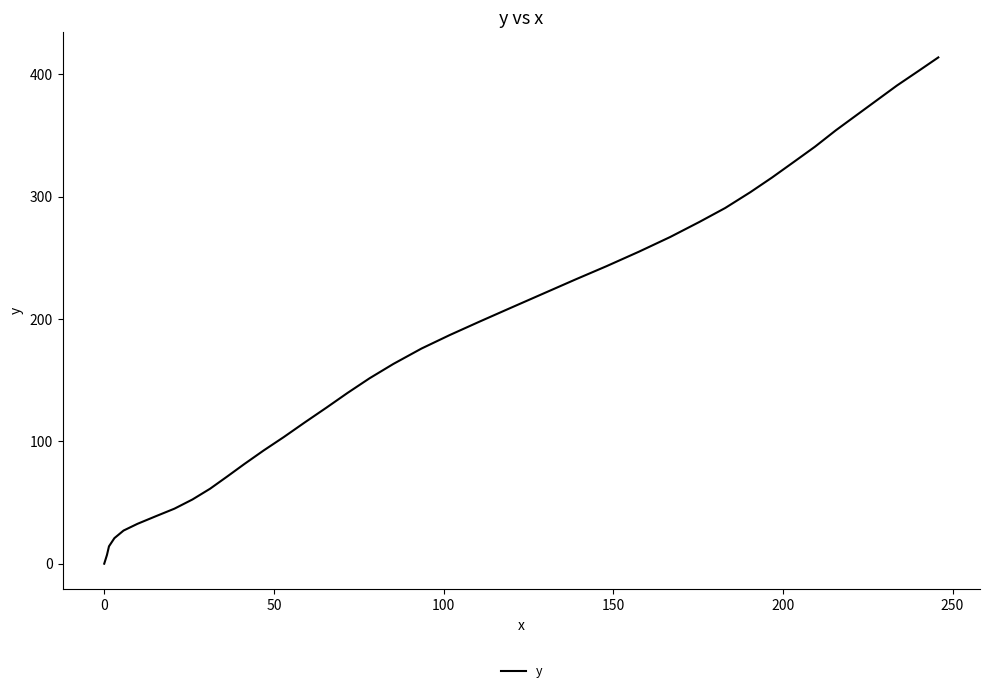

Does the chart have visible grid lines?

No